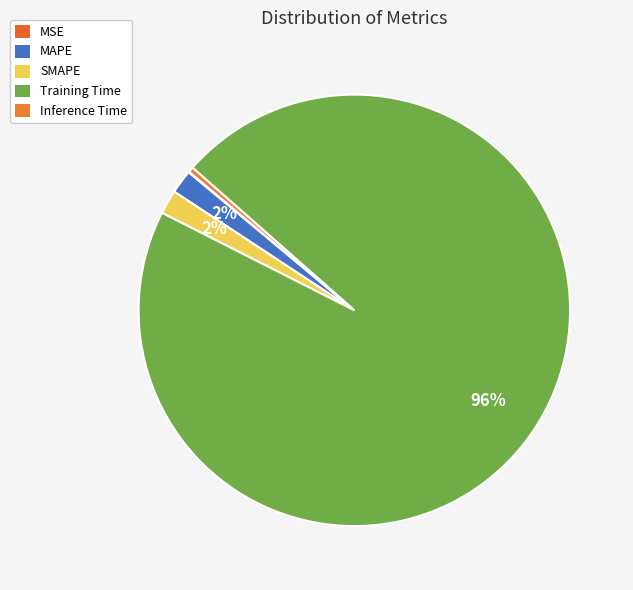

What is the change in value from MAPE to Training Time?

+2.0